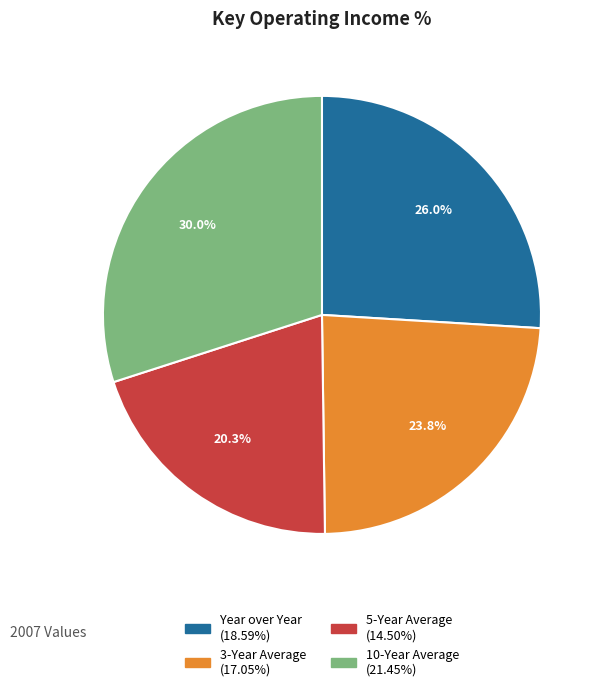

True or false: 5-Year Average accounts for 5% of the total.

False